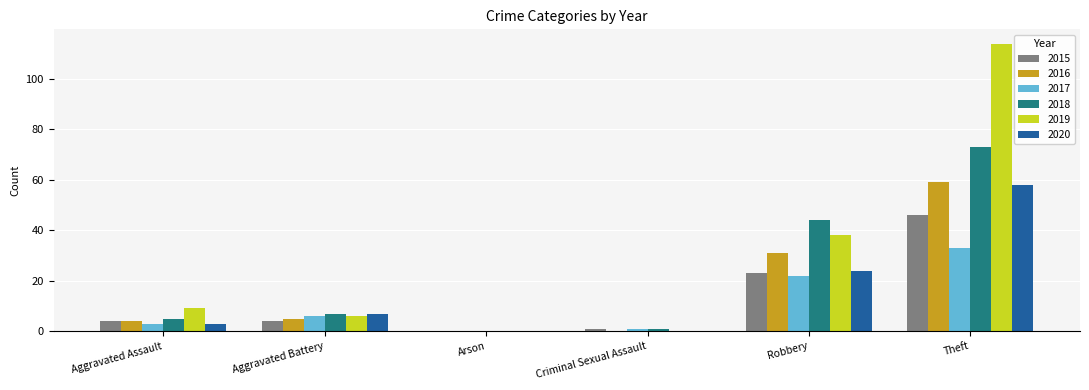

What is the difference between the 2016 values at Robbery and Arson?

31